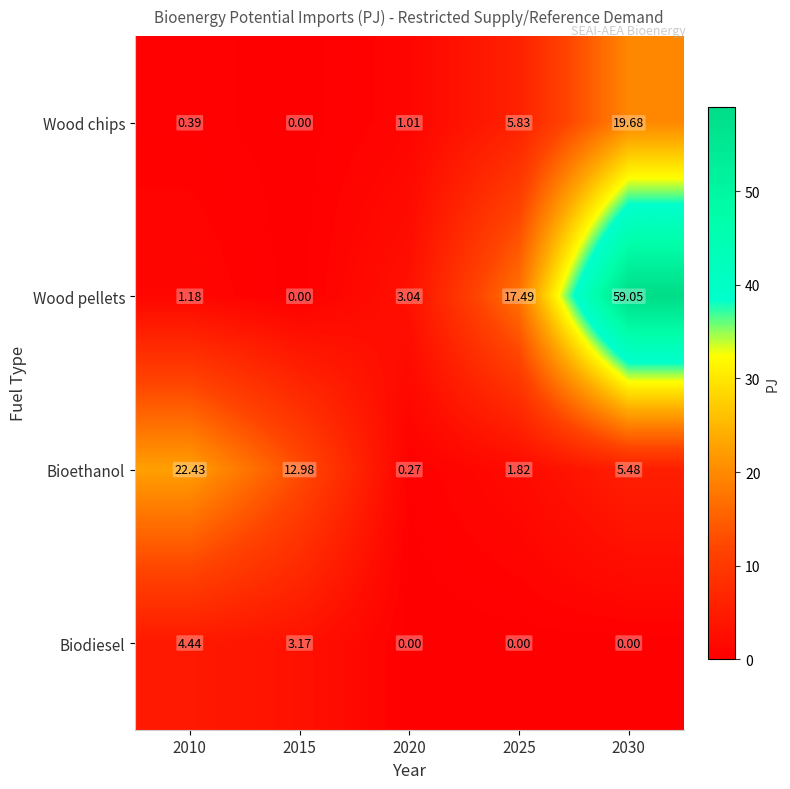

Is the value of Wood pellets at 2010 greater than the value of Biodiesel at 2015?

No